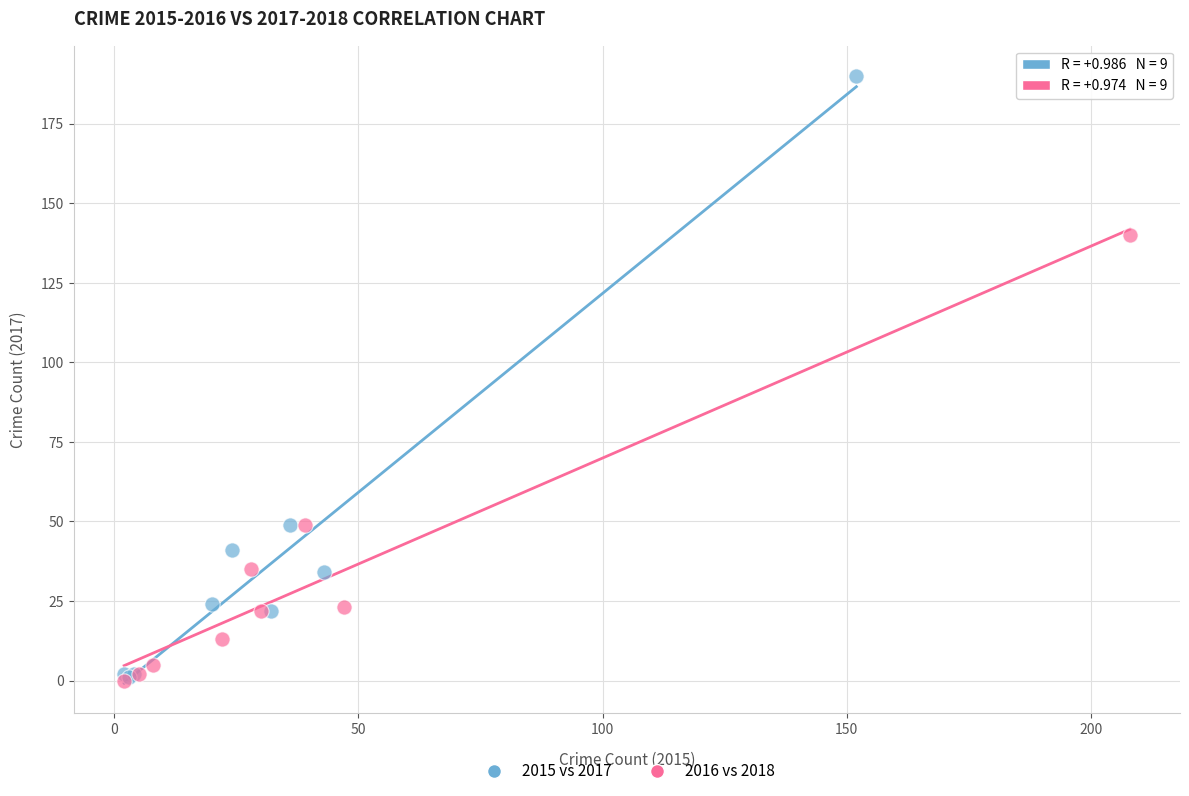

Which series reaches the maximum Y coordinate?

2015 vs 2017